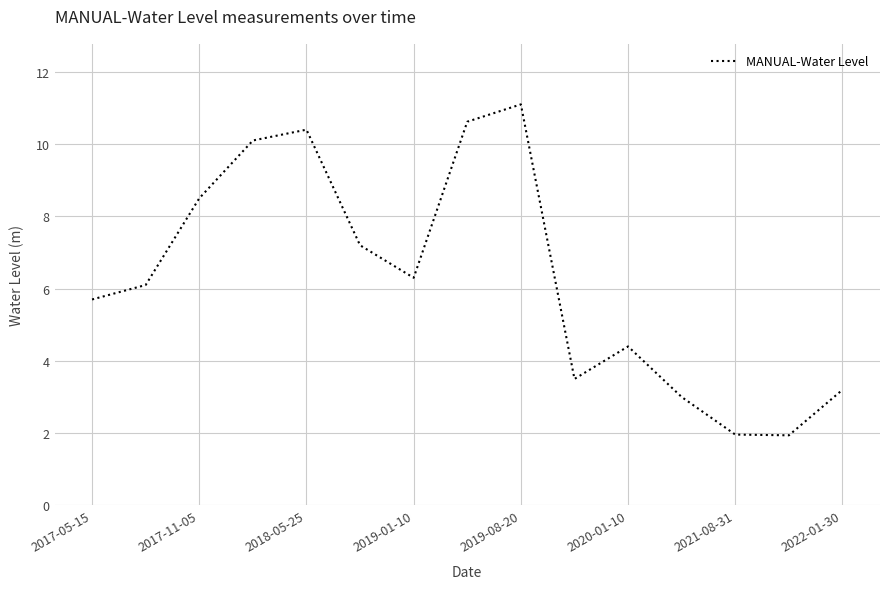

What is the difference between the maximum and minimum values?

9.2